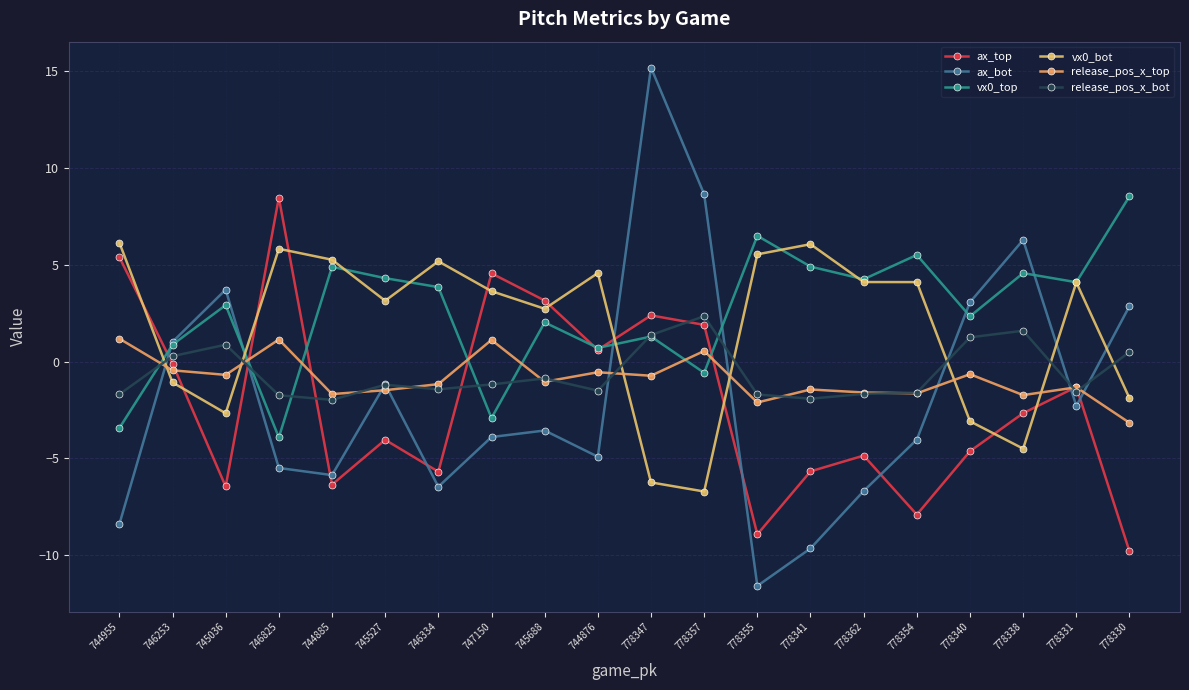

What is the highest value of the release_pos_x_bot series?

2.3